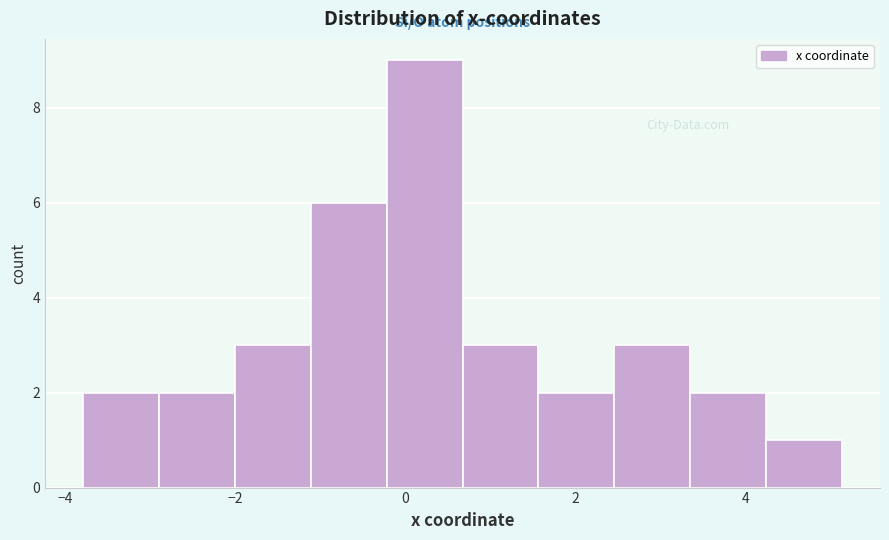

Reading left to right, transcribe this chart: for each bar, give the range it covers on the x-axis and its height. Neither the bar edges nor the heights are printed on the chart, so give them approximately, as read against the axes.

-3.8 to -2.8: 2
-2.8 to -2.0: 2
-2.0 to -1.2: 3
-1.2 to -0.2: 6
-0.2 to 0.6: 9
0.6 to 1.6: 3
1.6 to 2.4: 2
2.4 to 3.4: 3
3.4 to 4.2: 2
4.2 to 5.2: 1